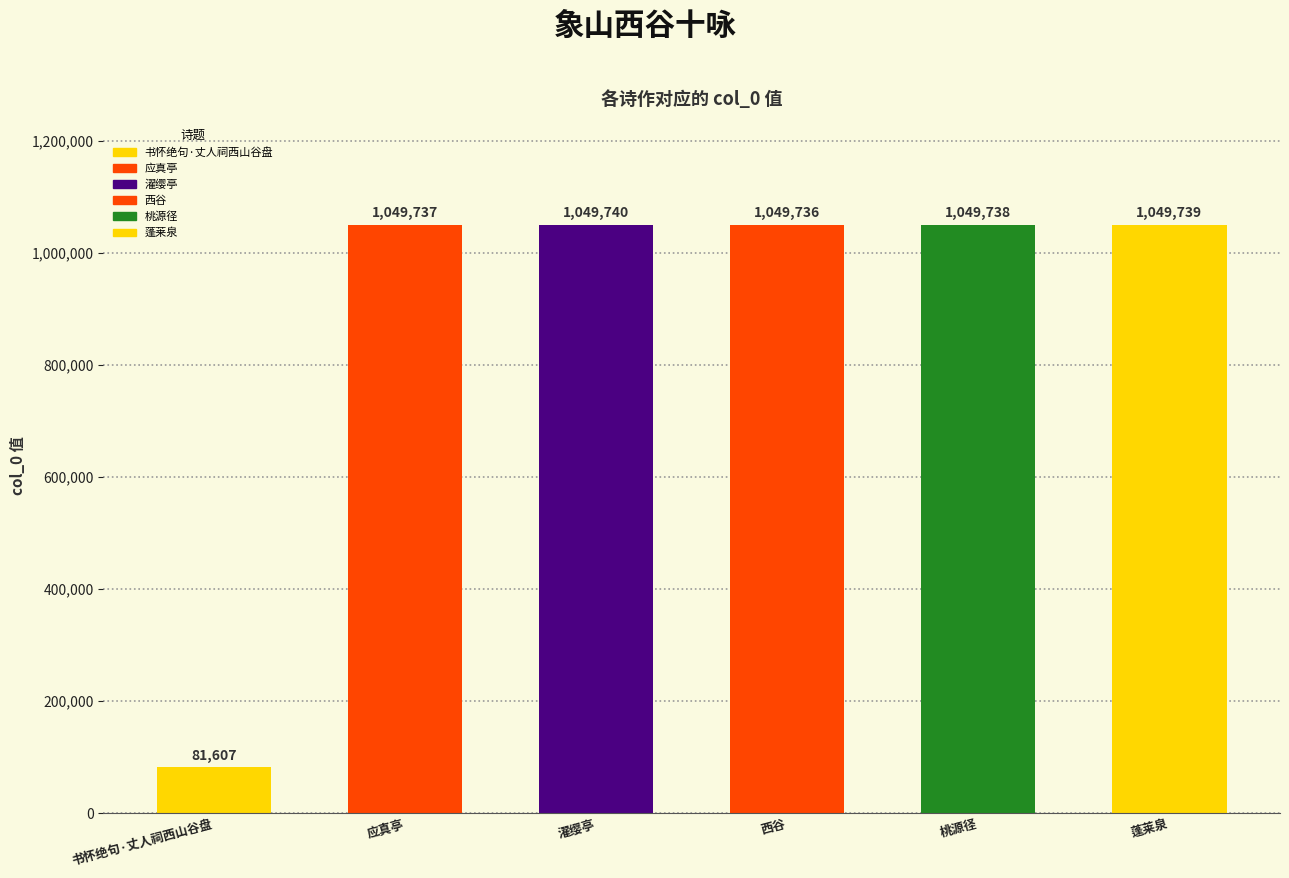

Rank the categories by value from lowest to highest.

书怀绝句·丈人祠西山谷盘, 西谷, 应真亭, 桃源径, 蓬莱泉, 濯缨亭